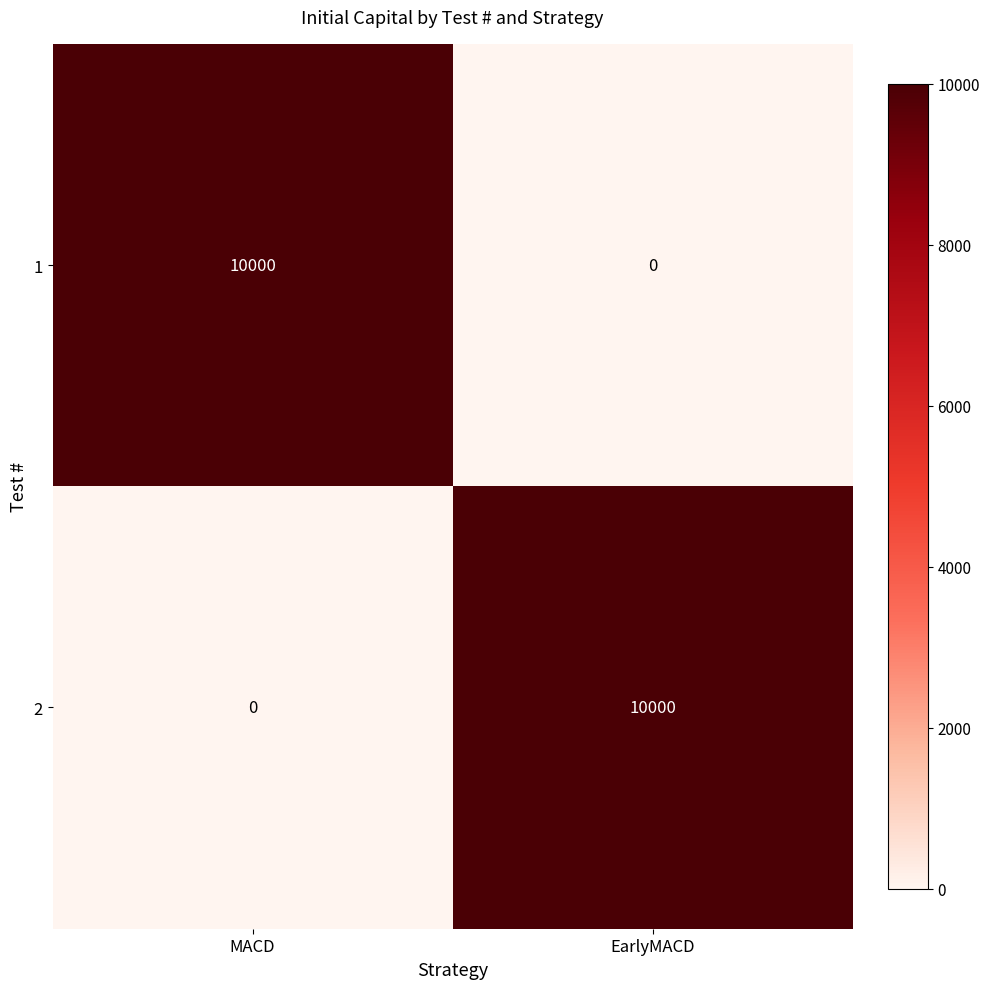

Rank the series at MACD from highest to lowest value.

1, 2